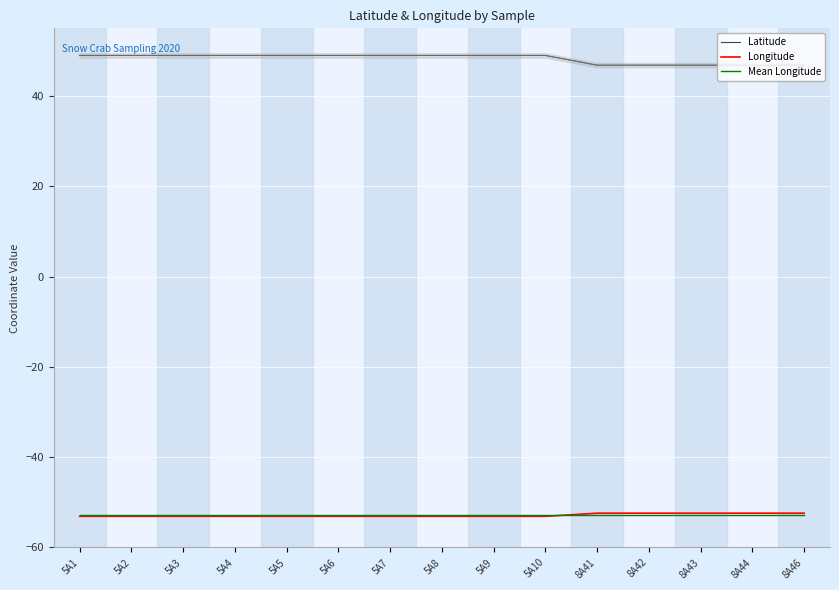

How many data points does each series have?

15